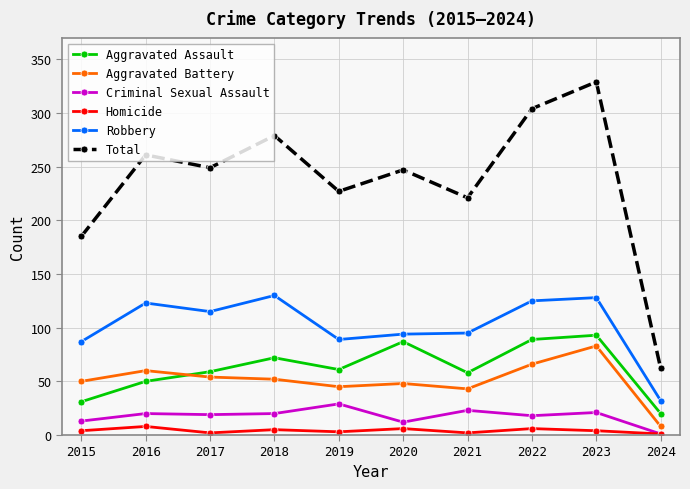

Which series has the widest spread of values?

Total